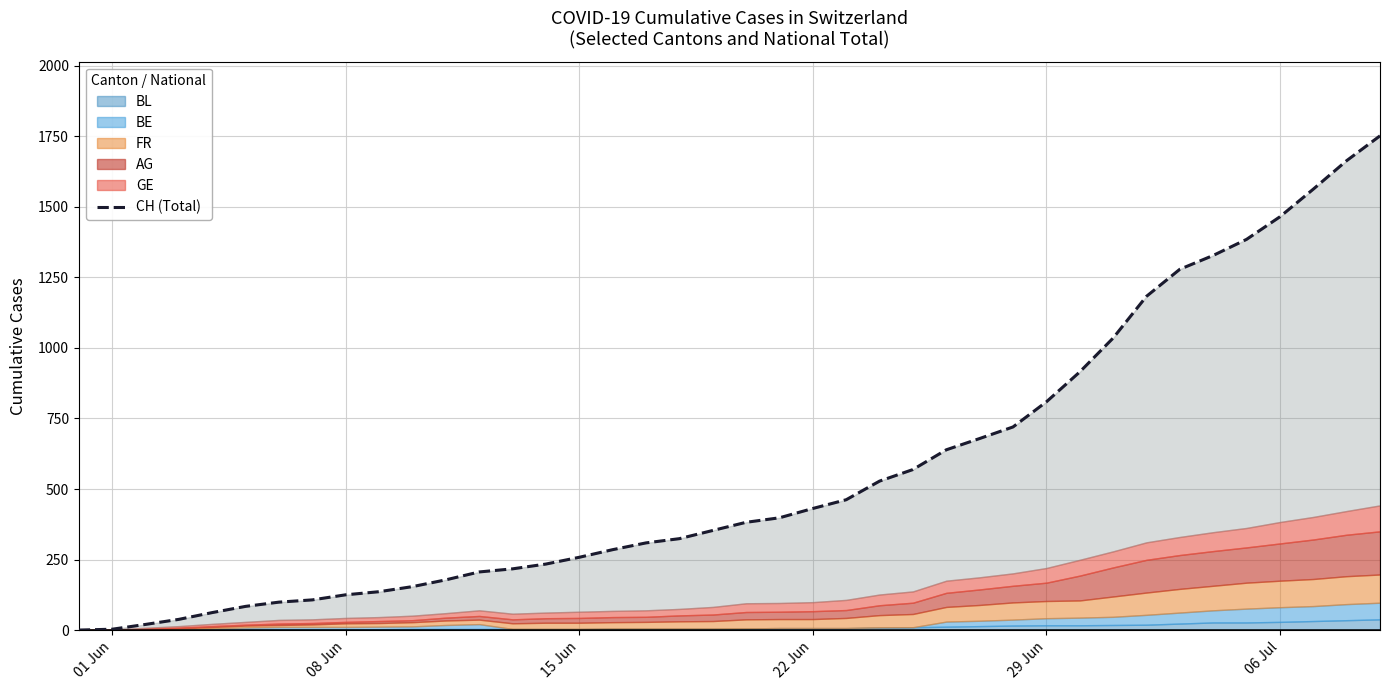

True or false: there are more than 1 points higher than both neighbors.

False